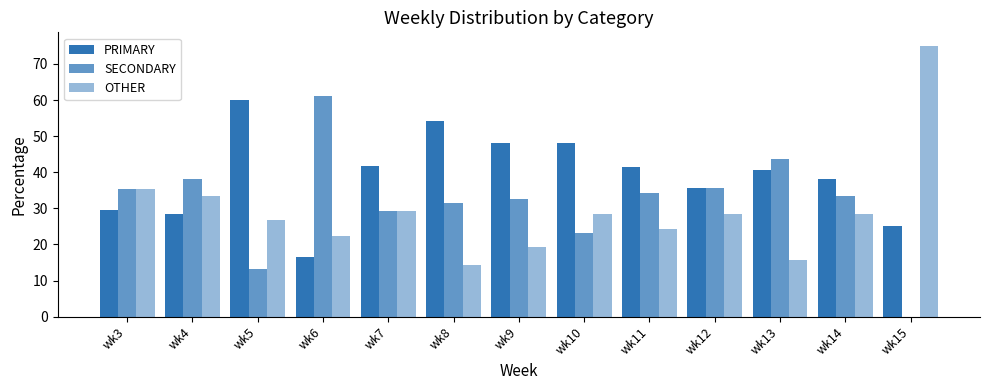

What is the sum of all PRIMARY values?

507.8